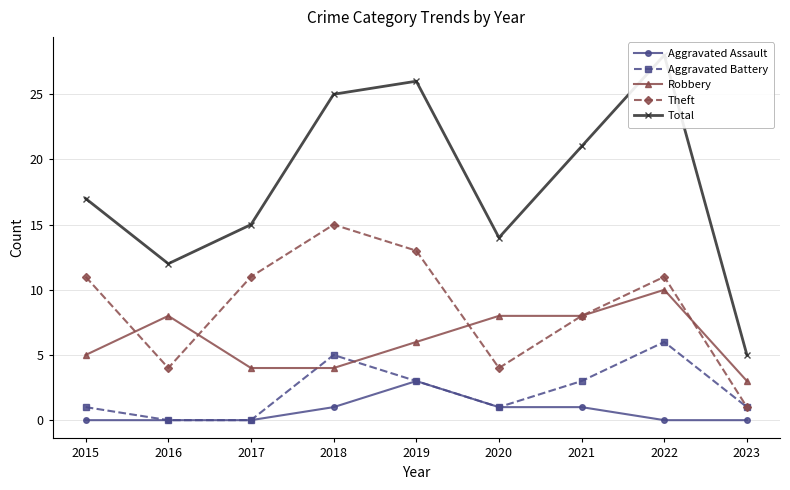

True or false: Aggravated Battery and Total cross at least once.

False